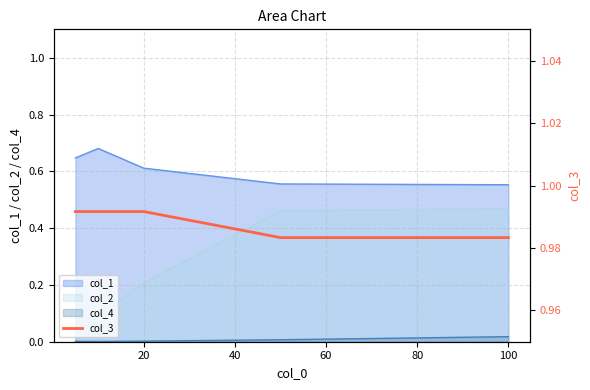

True or false: col_4 and col_2 intersect in this chart.

False